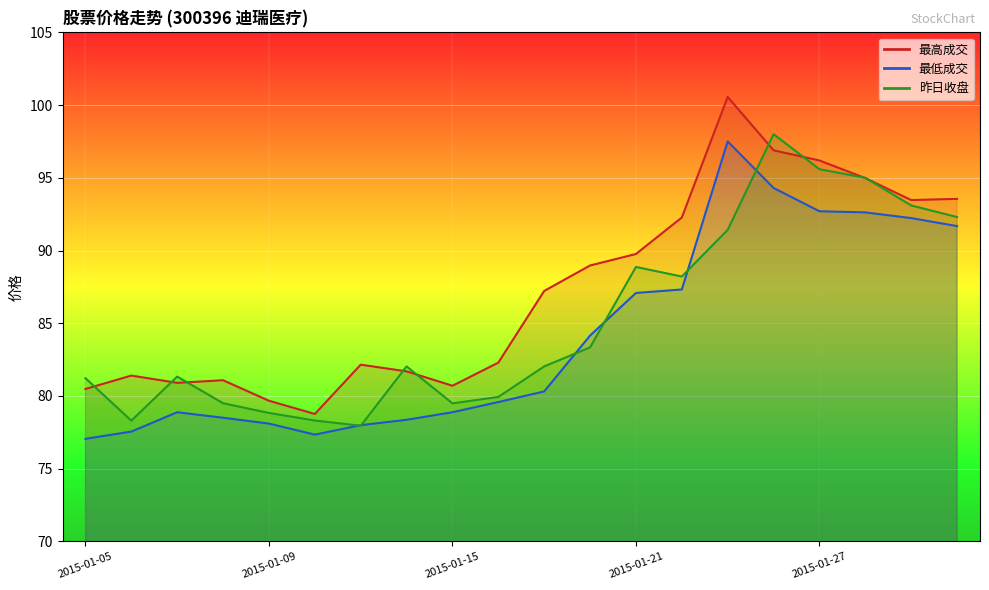

What is the difference between the 昨日收盘 values at 2015-01-09 and 2015-01-05?

2.4